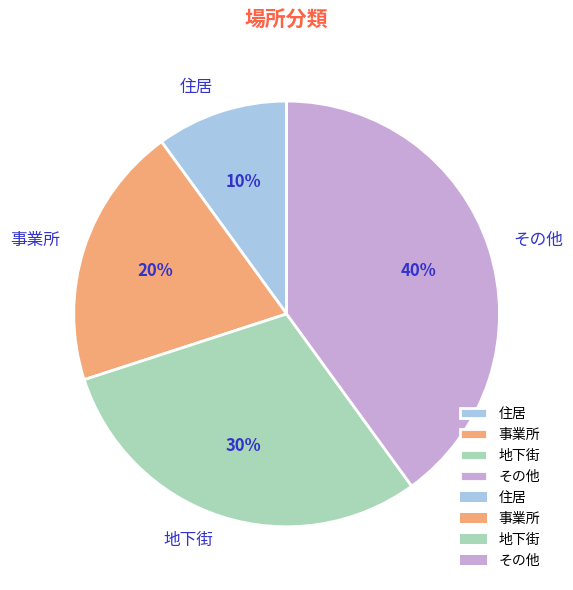

Does 住居 account for over 50% of the chart?

No